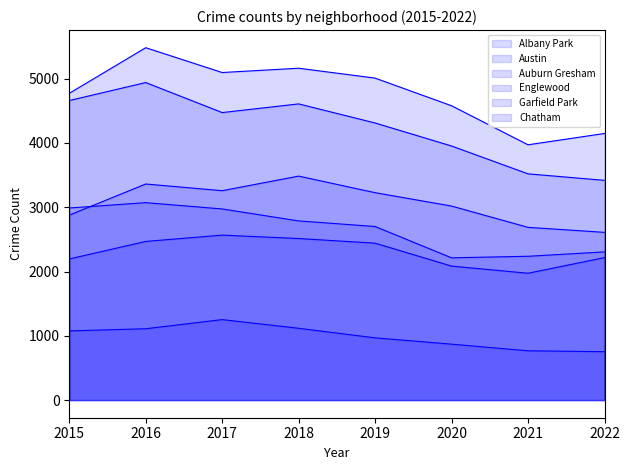

Rank the series by their maximum value, from lowest to highest.

Albany Park, Chatham, Auburn Gresham, Garfield Park, Englewood, Austin